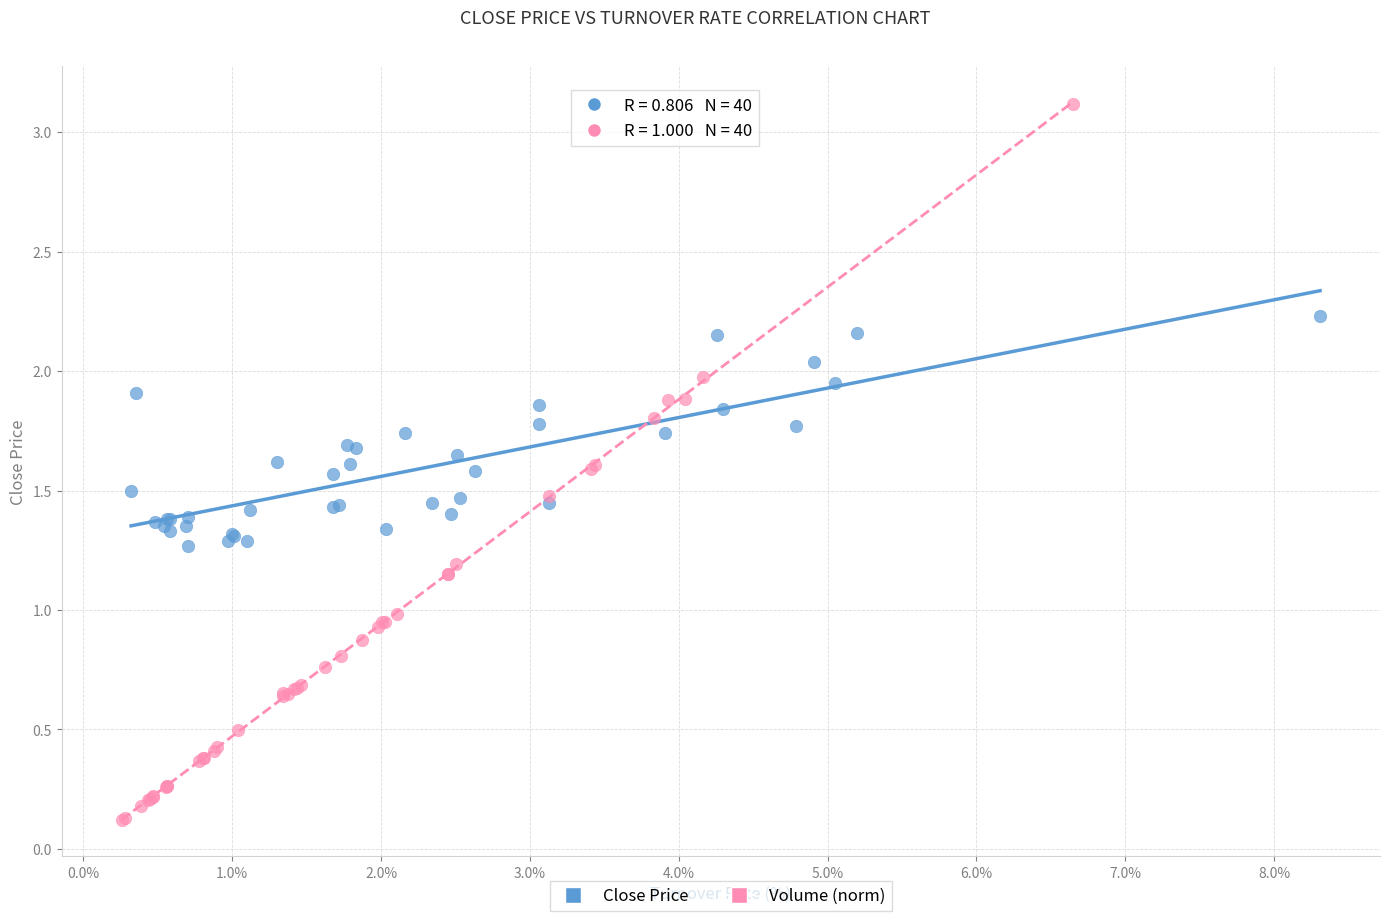

Which series has the largest Y range (max minus min)?

Volume (norm)